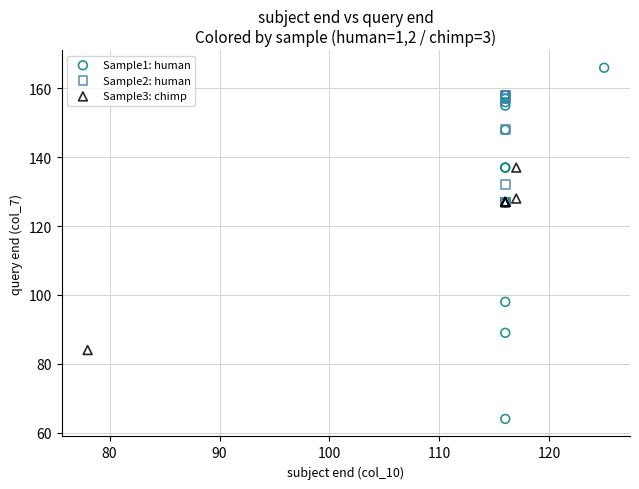

What are all the series names shown in the legend?

Sample1: human, Sample2: human, Sample3: chimp